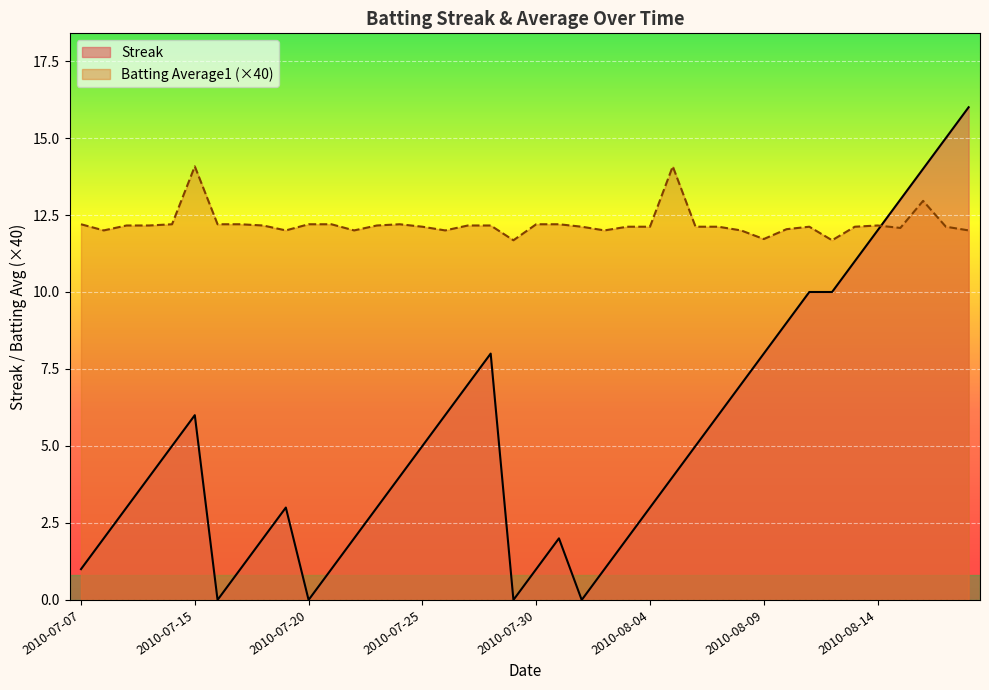

What position from the left is 2010-08-14?

36